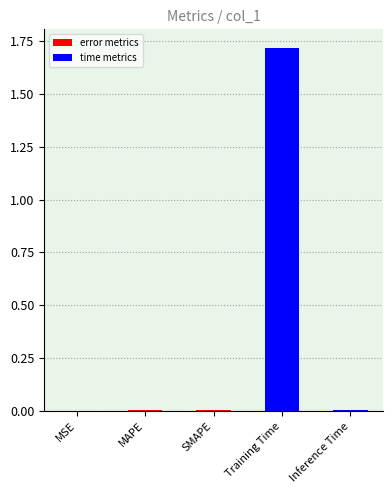

The value at MAPE is 0.0. True or false?

True